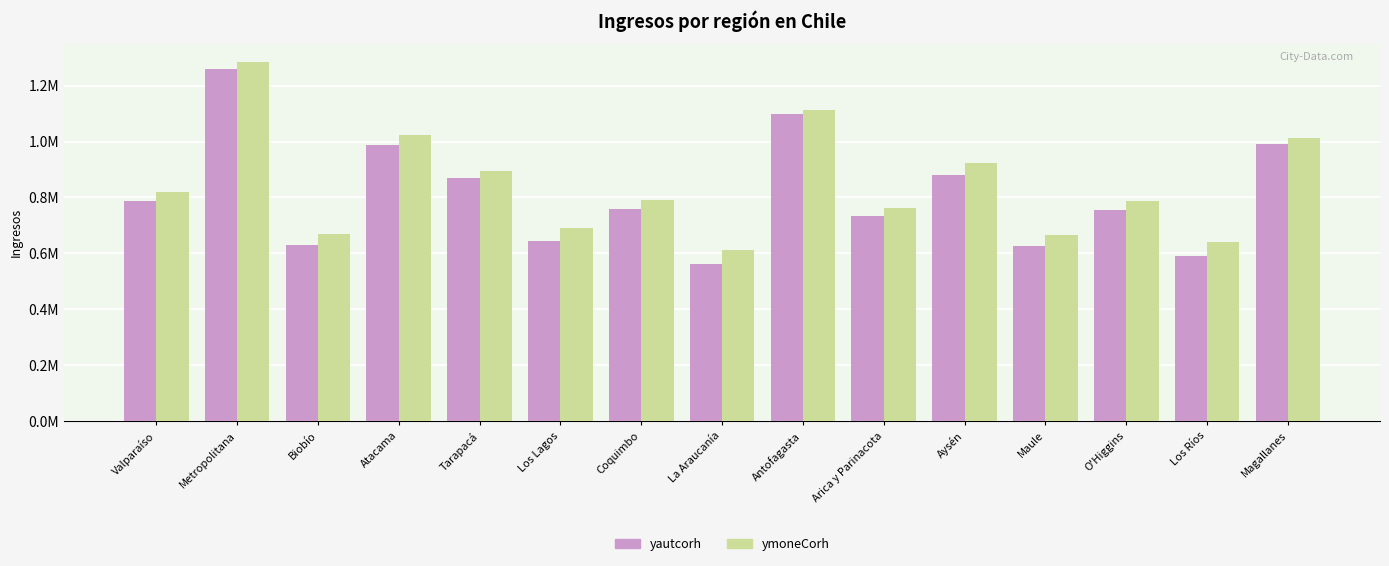

Is it true that yautcorh equals 1469012.3 at Antofagasta?

False